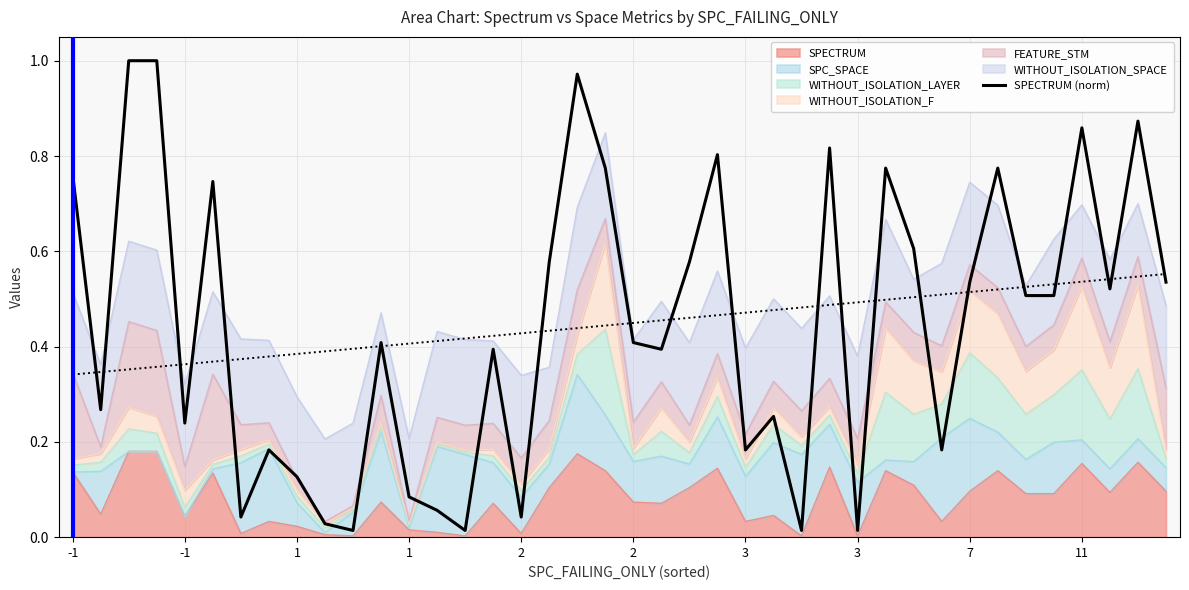

Reading left to right, extract all data points from this chart.

0.8	0.3	1.0	1.0	0.2	0.7	0.0	0.2	0.1	0.0	0.0	0.4	0.1	0.1	0.0	0.4	0.0	0.6	1.0	0.8	0.4	0.4	0.6	0.8	0.2	0.3	0.0	0.8	0.0	0.8	0.6	0.2	0.5	0.8	0.5	0.5	0.9	0.5	0.9	0.5